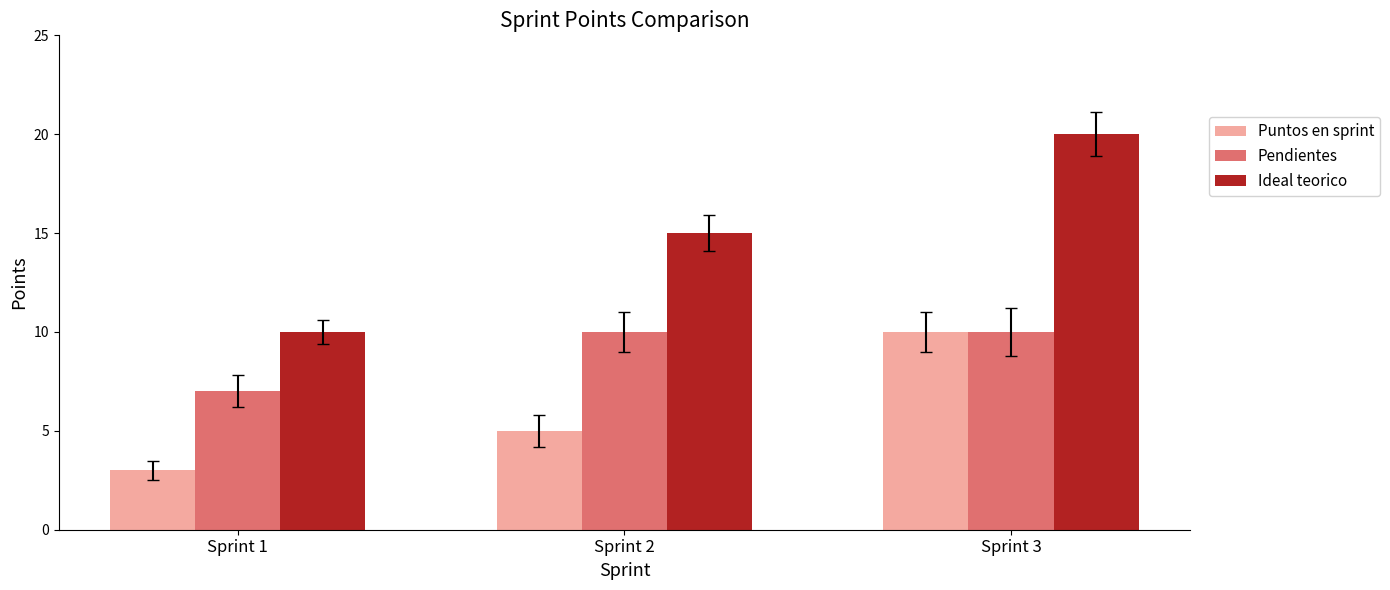

At which category is the sum across all series the highest?

Sprint 3